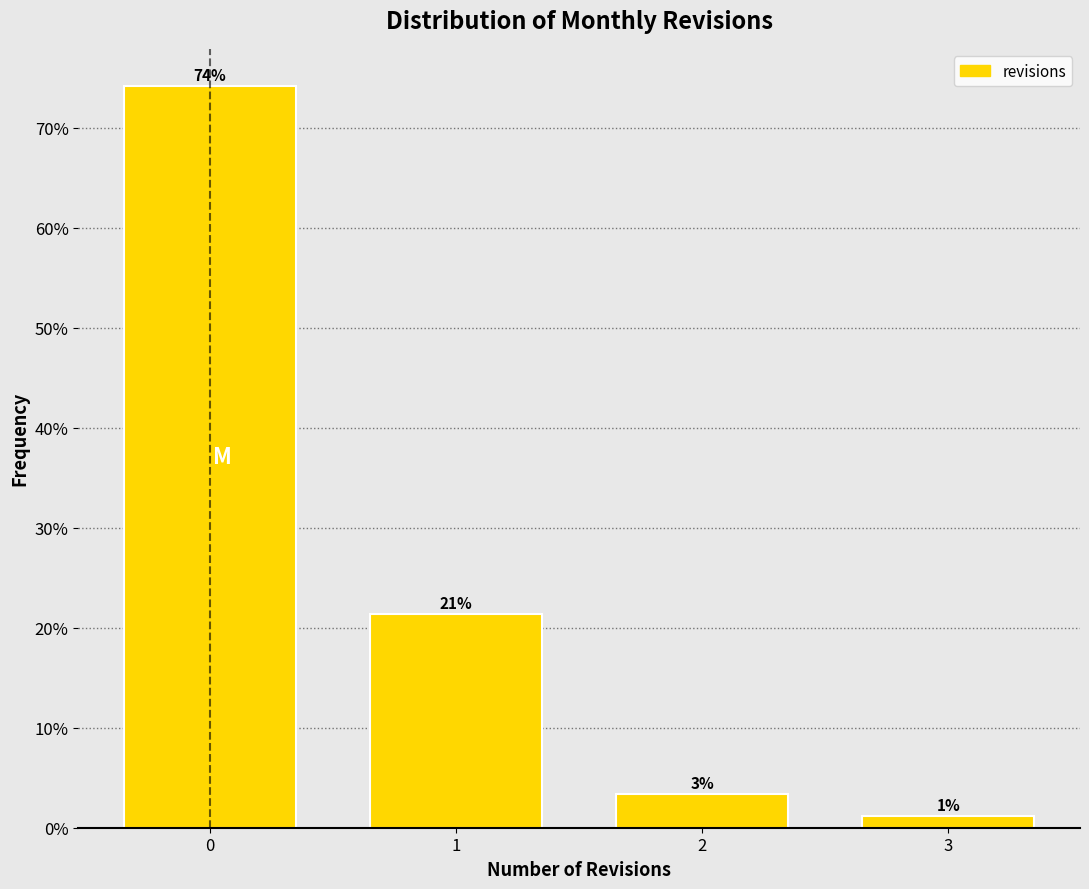

Does the chart contain any negative values?

No